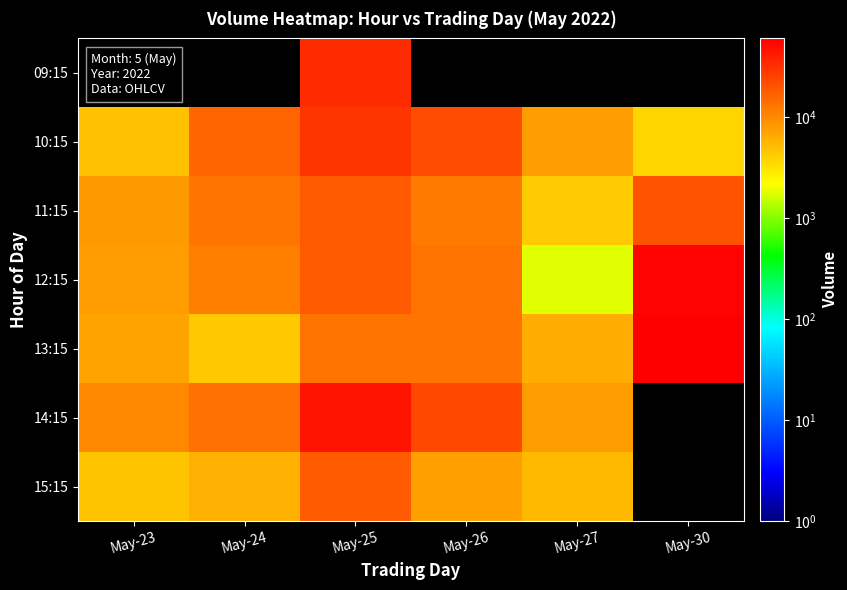

Which series changed the most between May-26 and May-30?

13:15